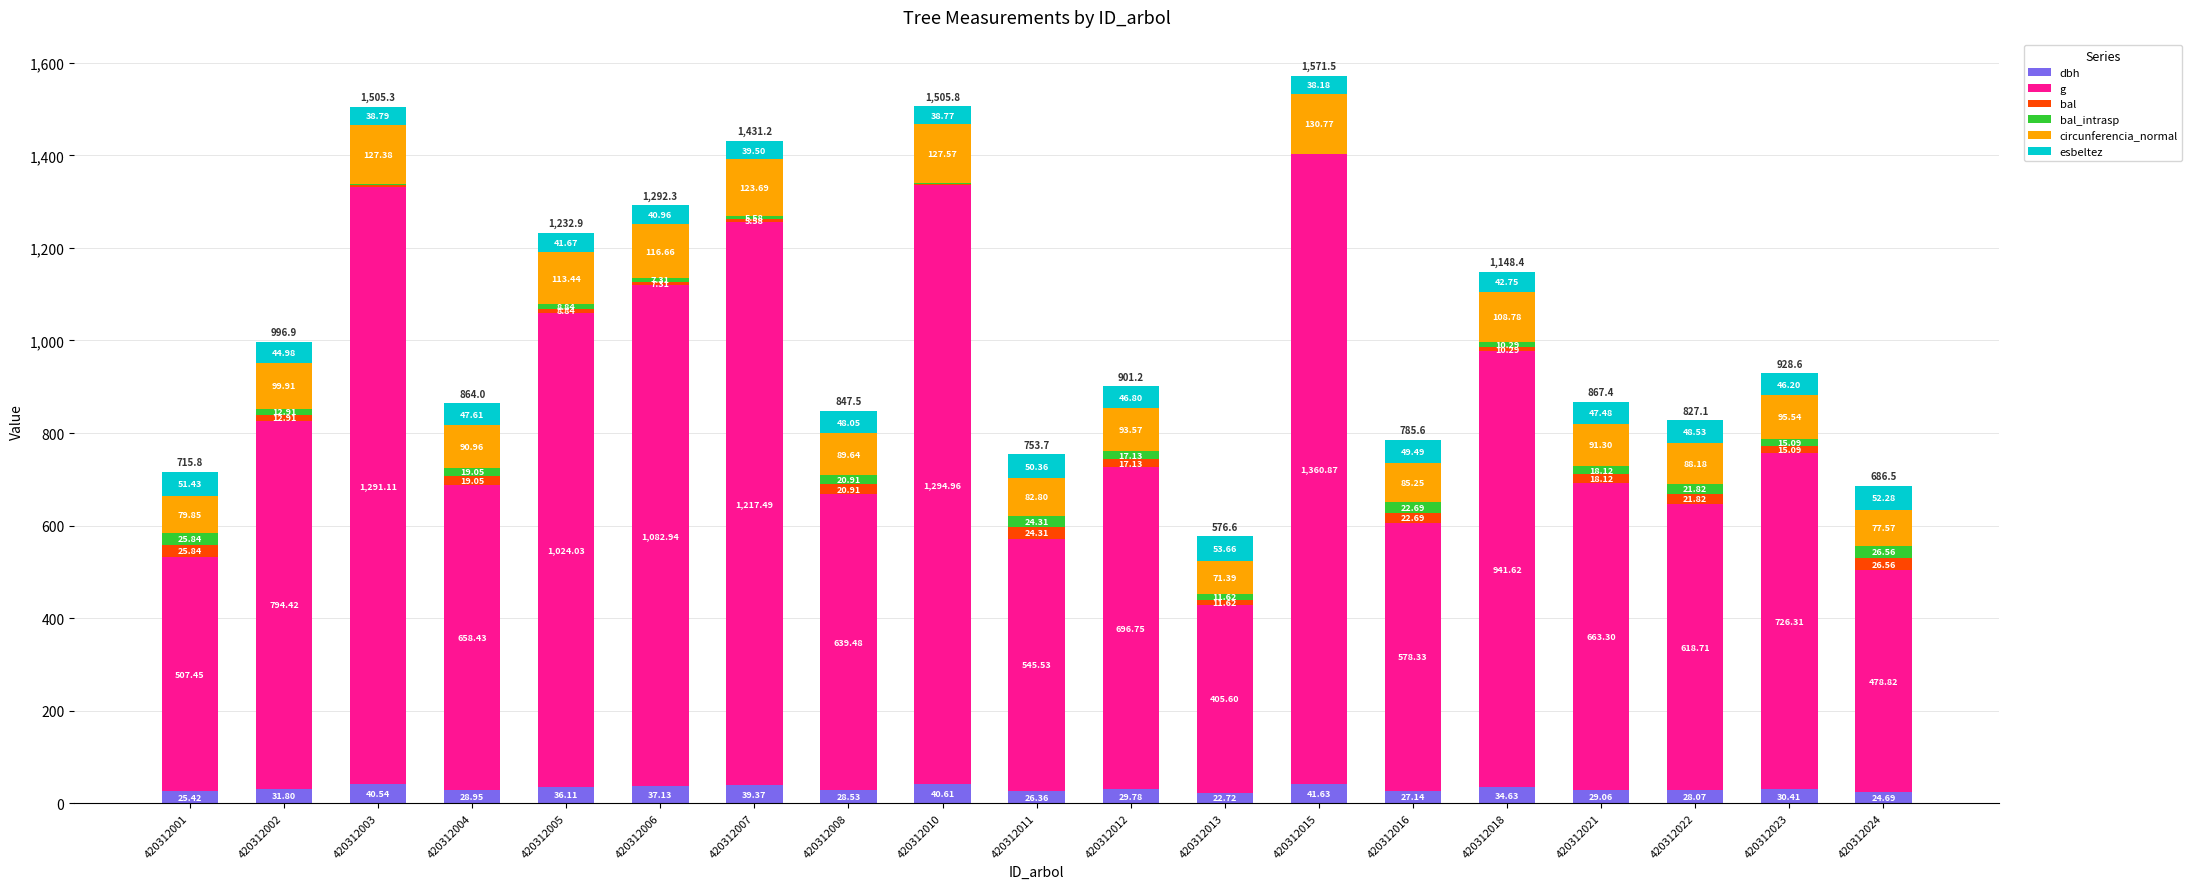

At which category is the sum across all series the highest?

420312015